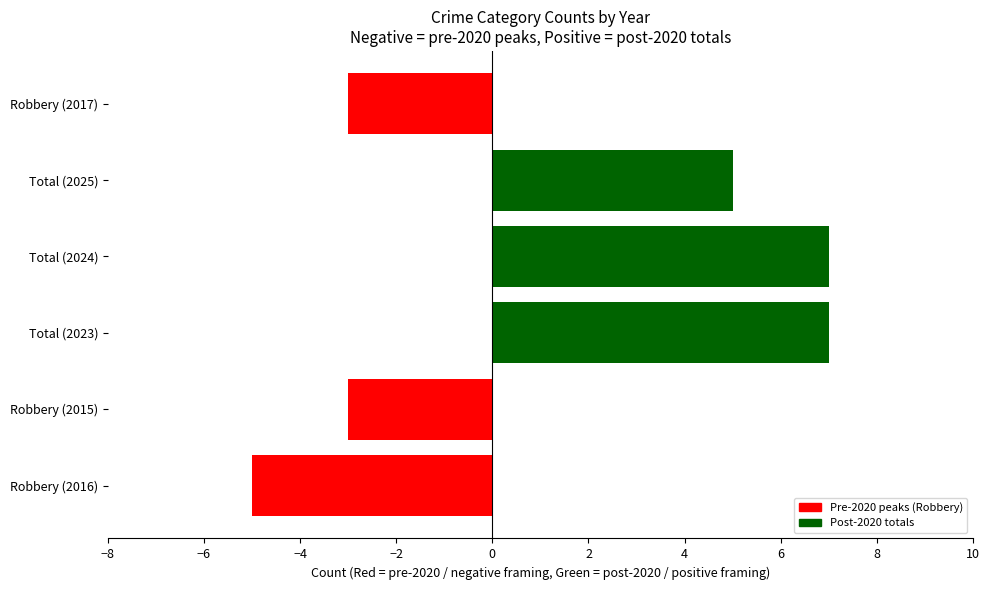

What is the difference between the maximum and minimum values?

12